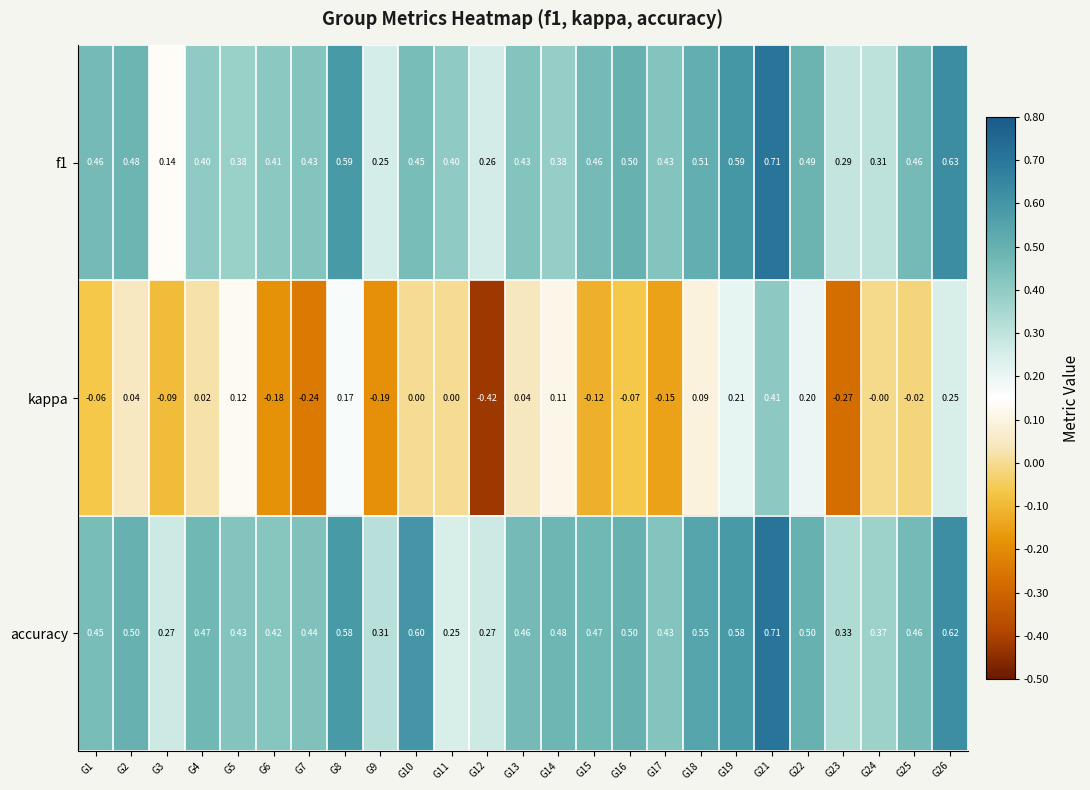

Which series has the largest total across all categories?

accuracy